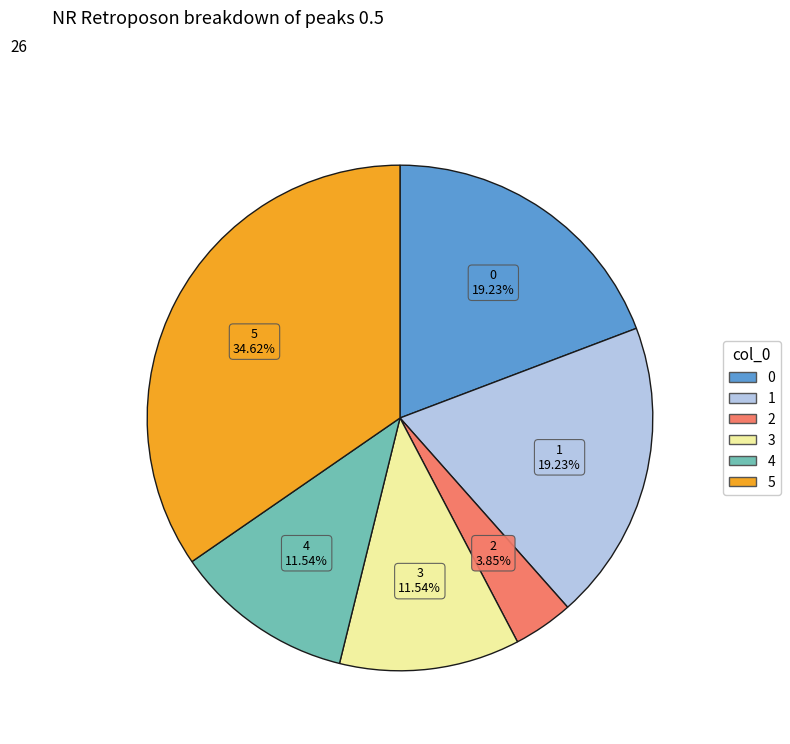

To the nearest percent, what is the average slice percentage?

17%